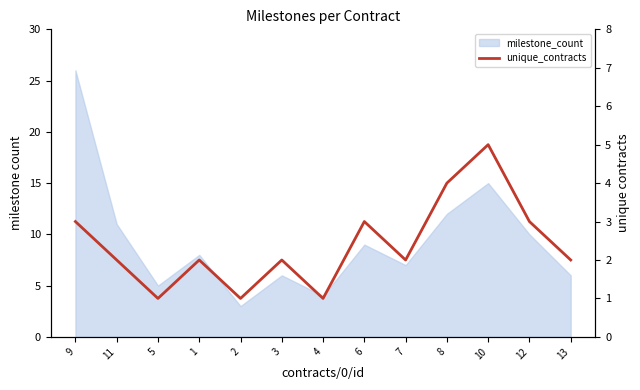

How many points are higher than both their immediate neighbors (excluding endpoints)?

4